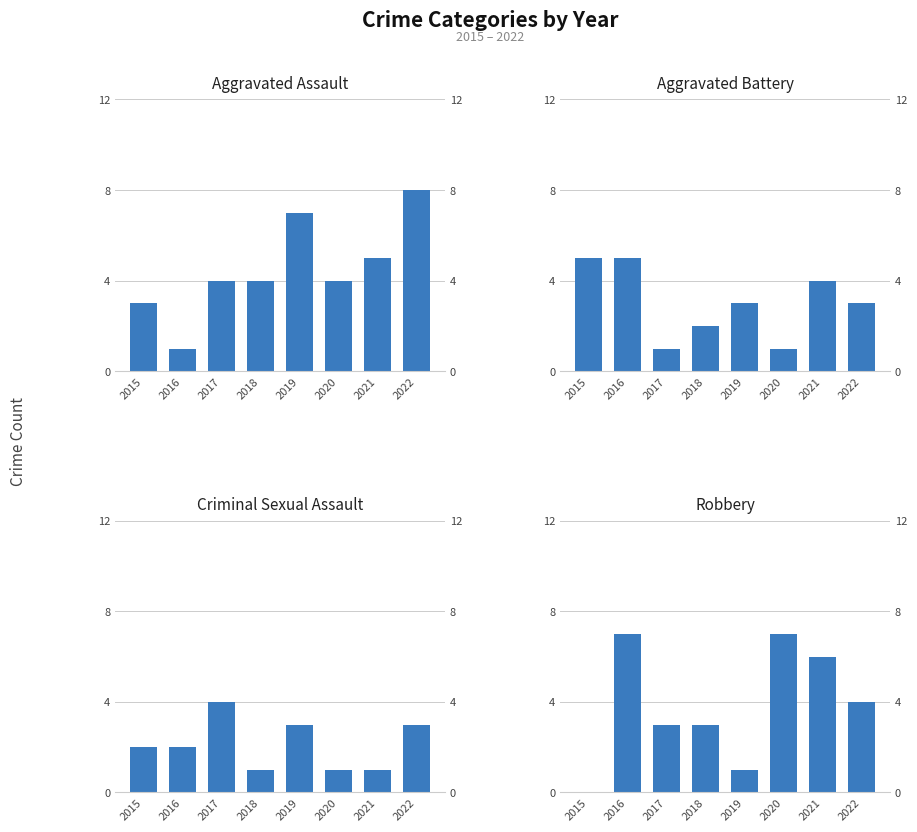

Reading left to right, transcribe all the data shown in this chart.

Aggravated Assault: 2015=3	2016=1	2017=4	2018=4	2019=7	2020=4	2021=5	2022=8
Aggravated Battery: 2015=5	2016=5	2017=1	2018=2	2019=3	2020=1	2021=4	2022=3
Criminal Sexual Assault: 2015=2	2016=2	2017=4	2018=1	2019=3	2020=1	2021=1	2022=3
Robbery: 2015=0	2016=7	2017=3	2018=3	2019=1	2020=7	2021=6	2022=4